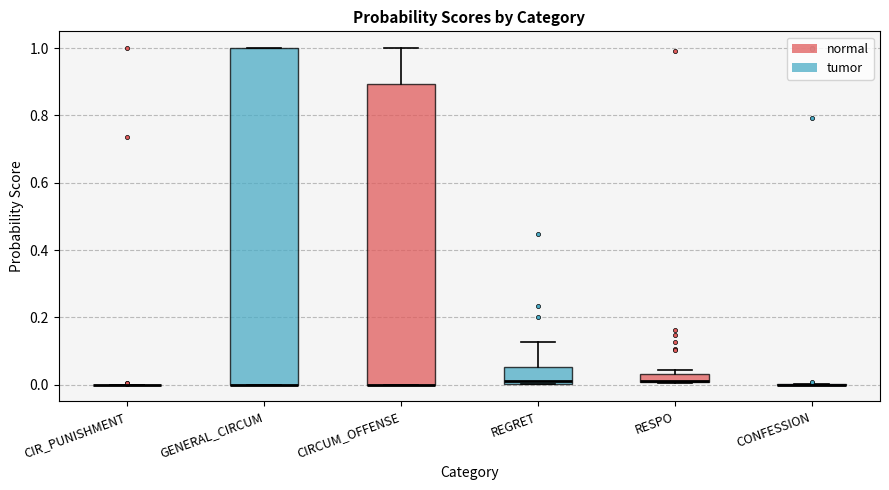

Comparing the boxes themselves (not the whiskers), which one is the tallest?

GENERAL_CIRCUM